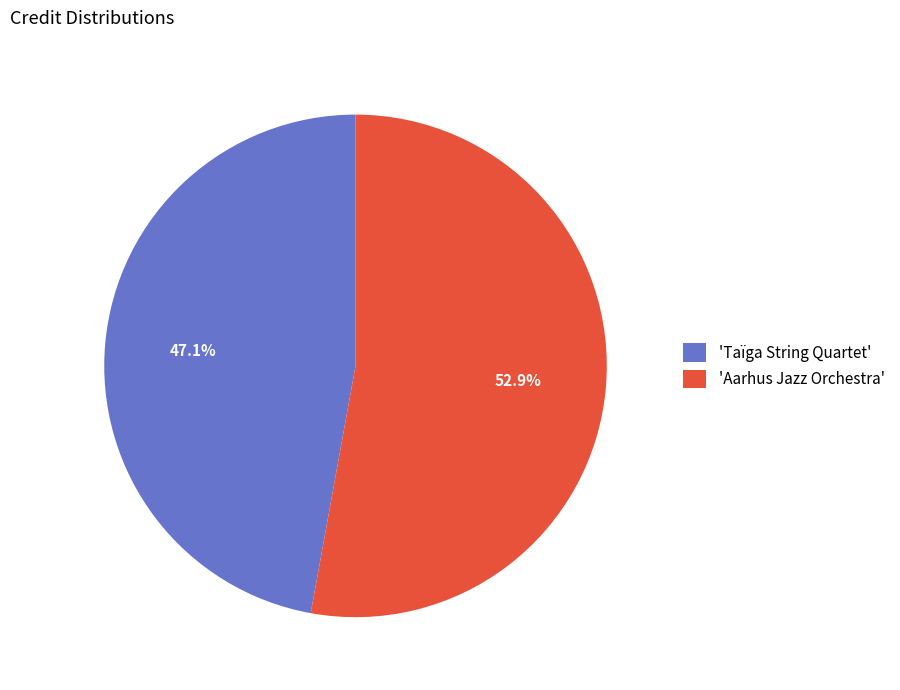

How many slices are in this pie chart?

2